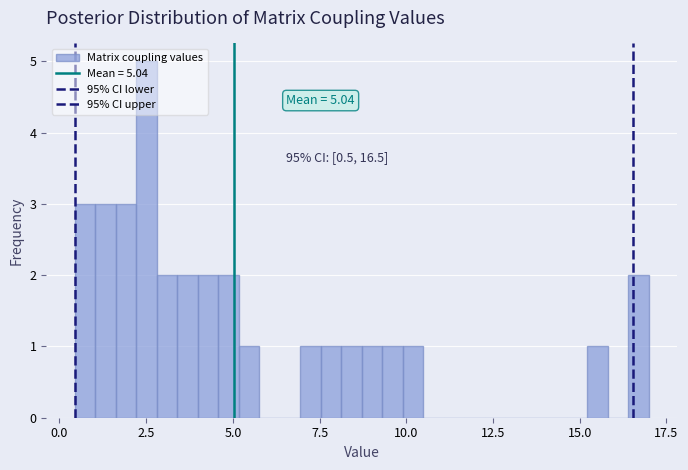

Read against the x-axis, roughly where is the centre of the tallest bar?

2.5